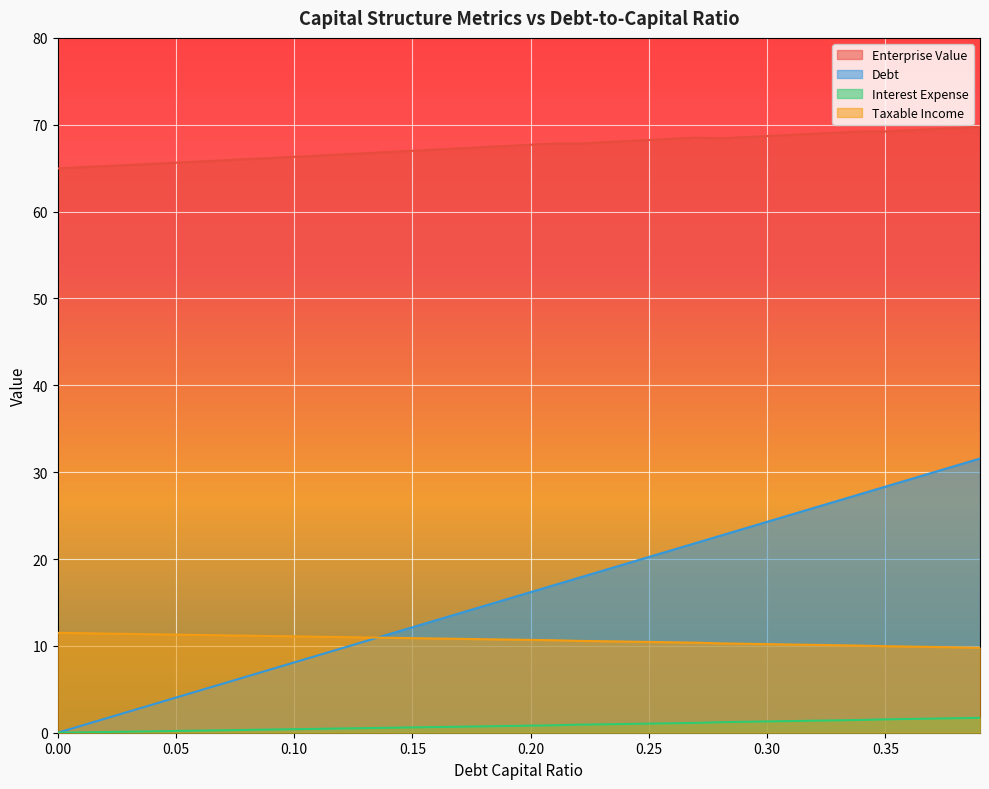

Reading left to right, what are all the values shown in this chart?

debt_capital: 0.0	0.8	1.6	2.4	3.2	4.0	4.9	5.7	6.5	7.3	8.1	8.9	9.7	10.5	11.3	12.1	13.0	13.8	14.6	15.4	16.2	17.0	17.8	18.6	19.4	20.2	21.0	21.9	22.7	23.5	24.3	25.1	25.9	26.7	27.5	28.3	29.1	30.0	30.8	31.6
enterprise_value: 65.0	65.1	65.2	65.4	65.5	65.6	65.8	65.9	66.0	66.2	66.3	66.4	66.6	66.7	66.9	67.0	67.1	67.3	67.4	67.6	67.7	67.8	67.8	68.0	68.1	68.2	68.4	68.5	68.4	68.6	68.7	68.8	69.0	69.1	69.2	69.2	69.4	69.5	69.6	69.8
debt: 11.5	11.5	11.4	11.4	11.3	11.3	11.3	11.2	11.2	11.1	11.1	11.1	11.0	11.0	10.9	10.9	10.8	10.8	10.8	10.7	10.7	10.6	10.6	10.5	10.5	10.5	10.4	10.4	10.3	10.2	10.2	10.2	10.1	10.1	10.0	10.0	9.9	9.9	9.8	9.8
interest_expense: 0.0	0.0	0.1	0.1	0.2	0.2	0.2	0.3	0.3	0.4	0.4	0.4	0.5	0.5	0.6	0.6	0.7	0.7	0.7	0.8	0.8	0.9	0.9	1.0	1.0	1.0	1.1	1.1	1.2	1.3	1.3	1.3	1.4	1.4	1.5	1.5	1.6	1.6	1.7	1.7